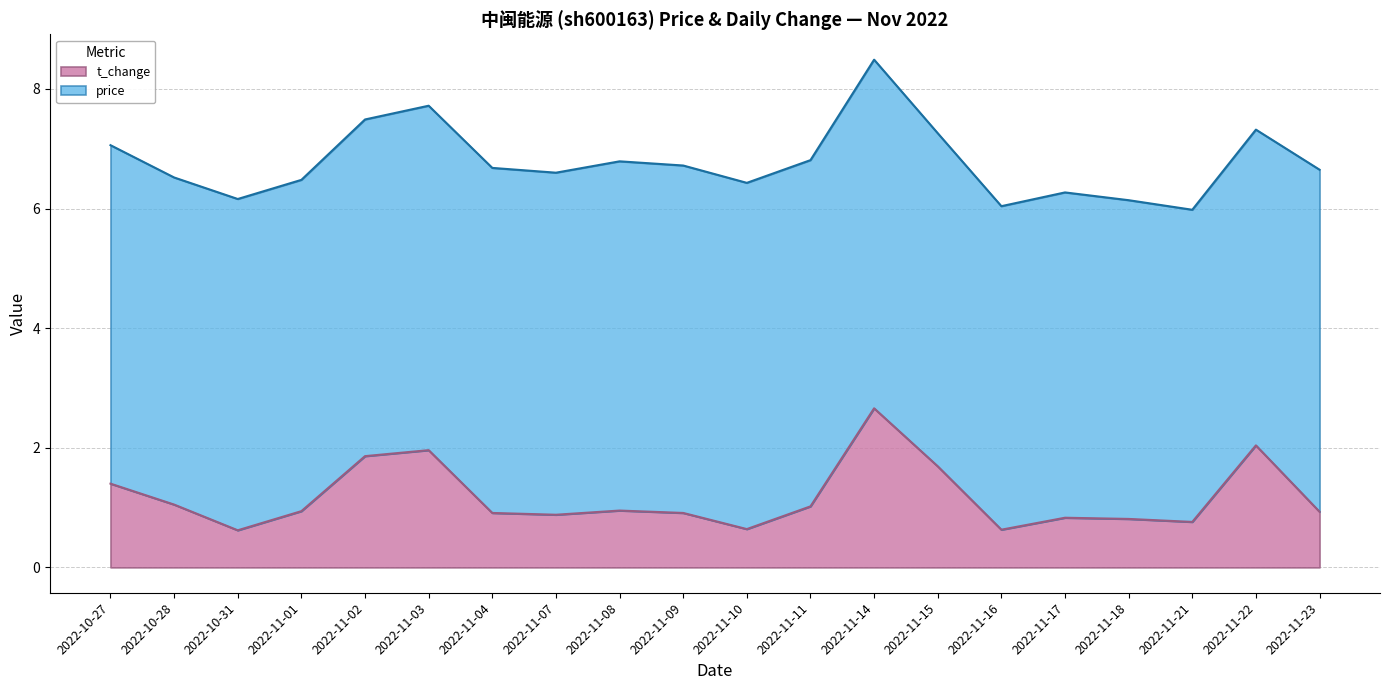

Reading left to right, extract all data points from this chart.

2022-10-27=1.4	2022-10-28=1.1	2022-10-31=0.6	2022-11-01=0.9	2022-11-02=1.9	2022-11-03=2.0	2022-11-04=0.9	2022-11-07=0.9	2022-11-08=0.9	2022-11-09=0.9	2022-11-10=0.6	2022-11-11=1.0	2022-11-14=2.7	2022-11-15=1.7	2022-11-16=0.6	2022-11-17=0.8	2022-11-18=0.8	2022-11-21=0.8	2022-11-22=2.0	2022-11-23=0.9